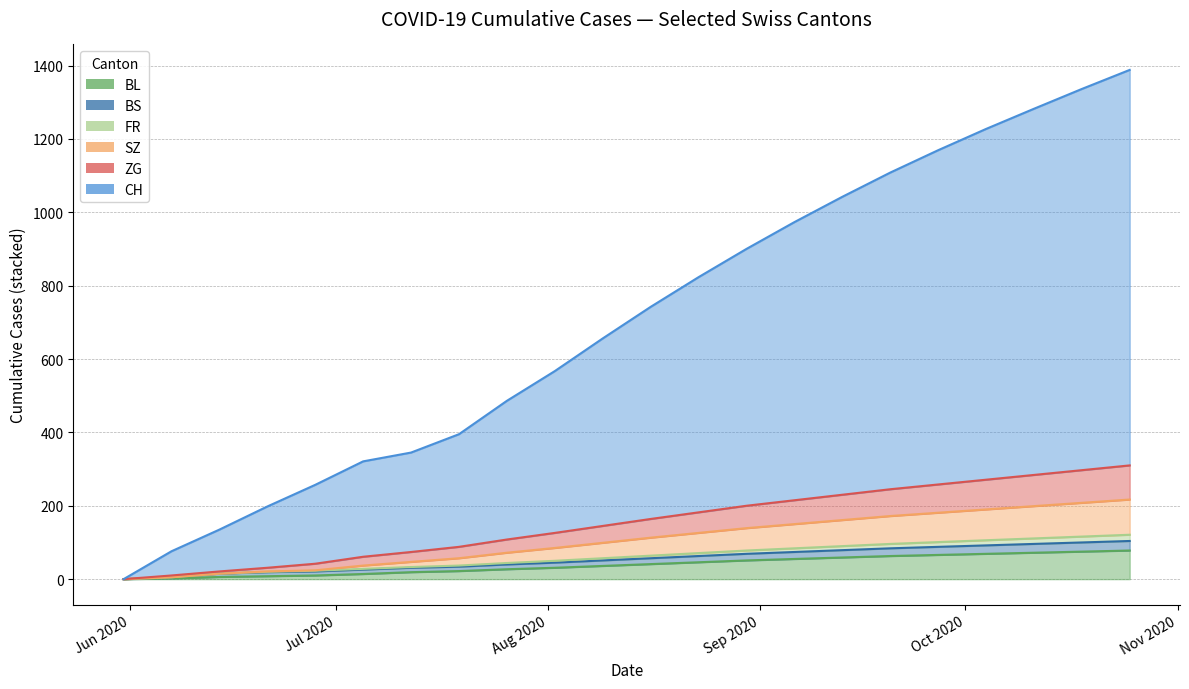

What is the maximum value for BL?

78